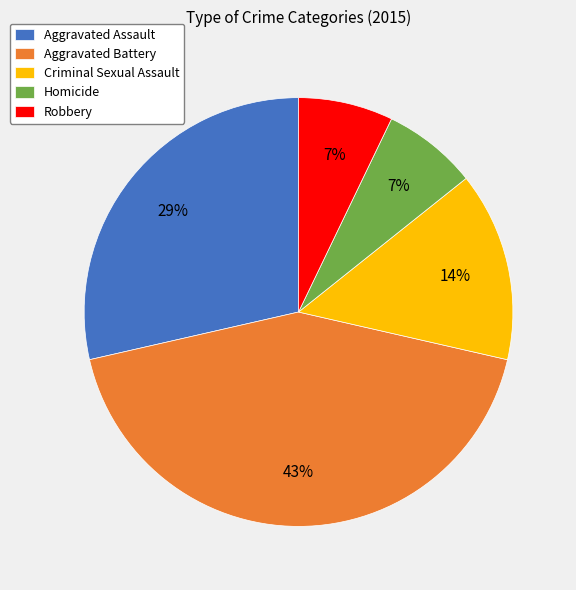

To the nearest percent, what is the difference between the largest and smallest slice percentages?

36%